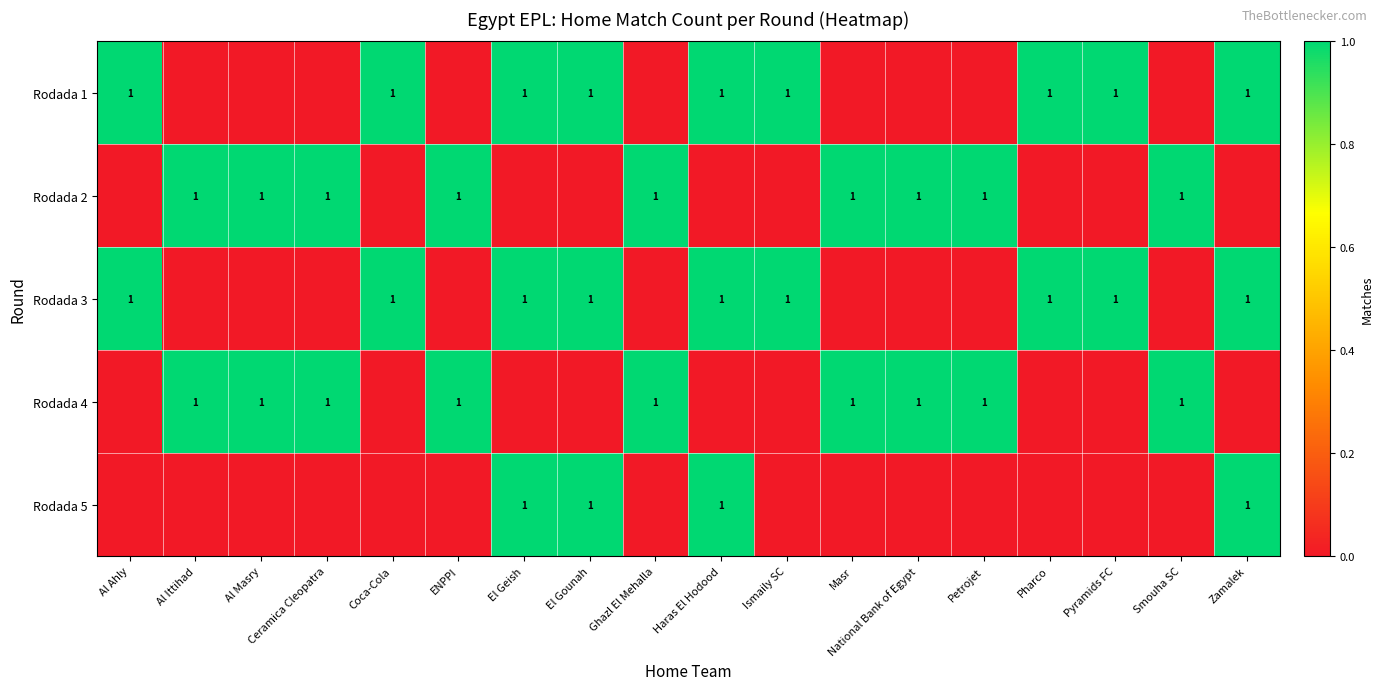

What is the spread (max minus min) of values at Zamalek?

1